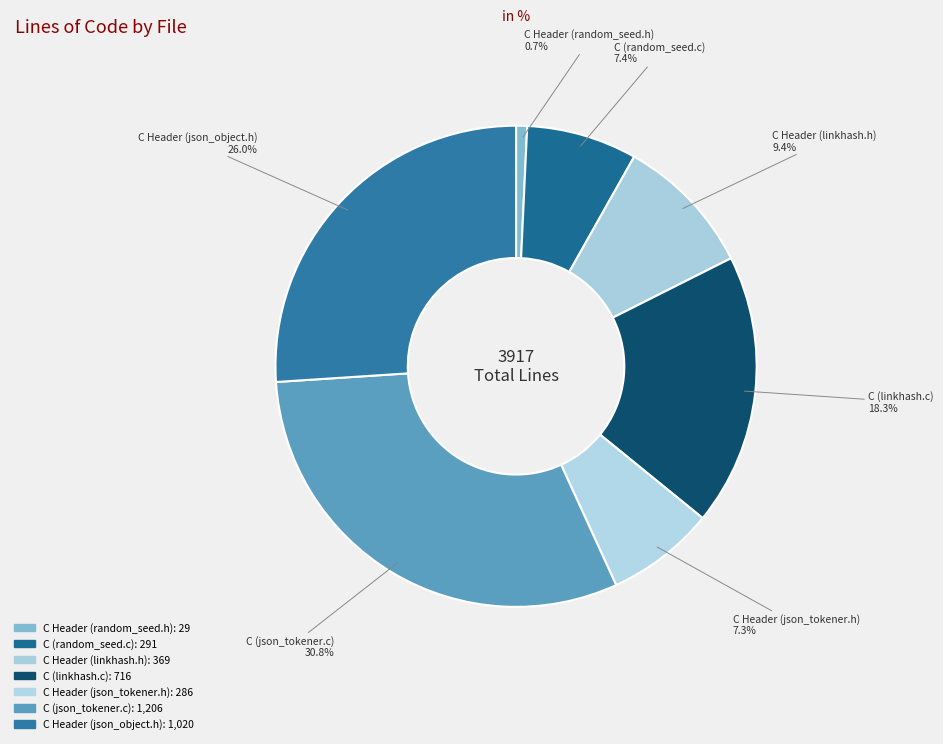

Do C Header (json_tokener.h) and C (random_seed.c) together represent more than half of the pie?

No